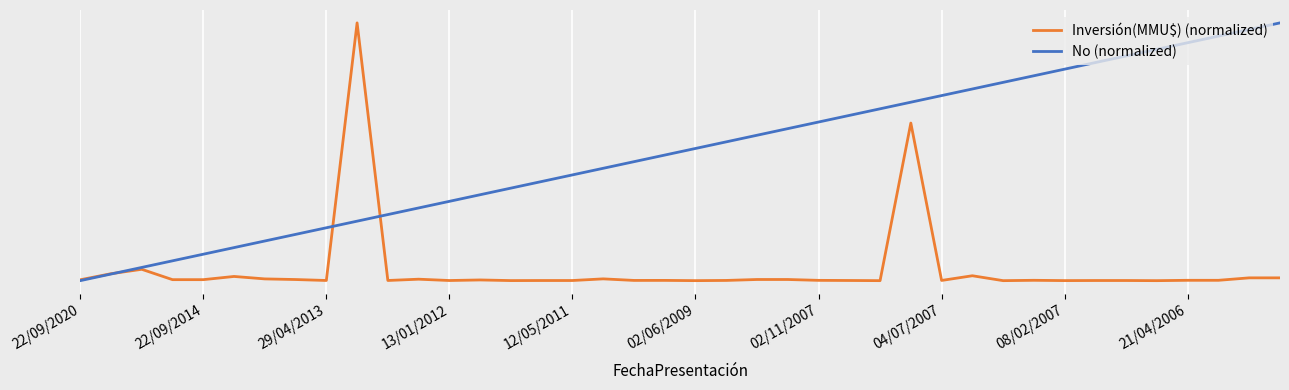

Rank the series by their average value, from highest to lowest.

No (normalized), Inversión(MMU$) (normalized)